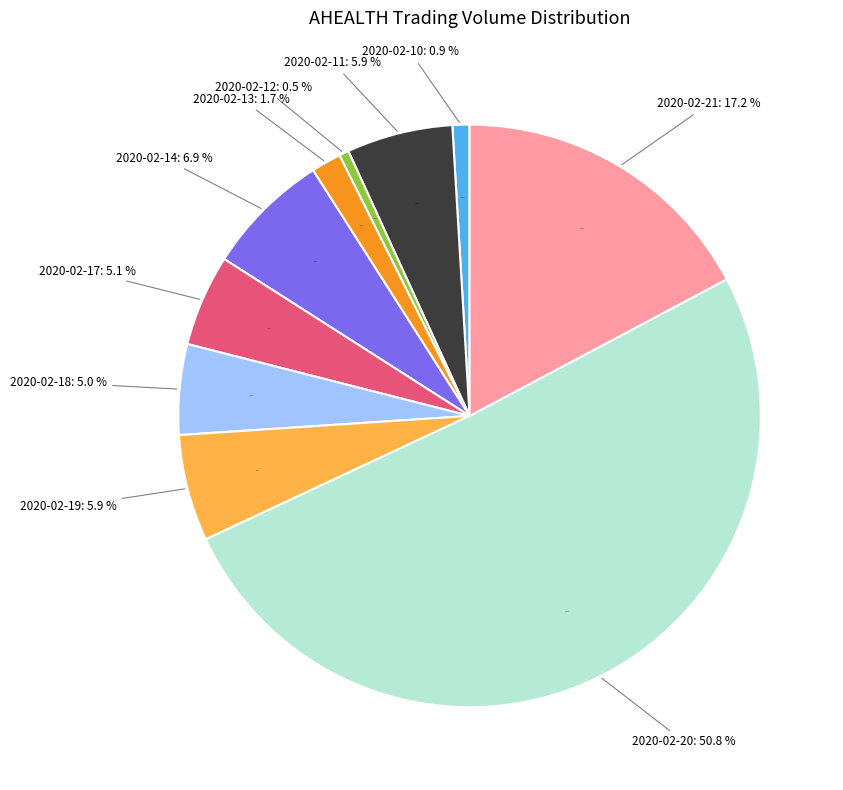

To the nearest percent, what portion does 2020-02-13 represent?

2%